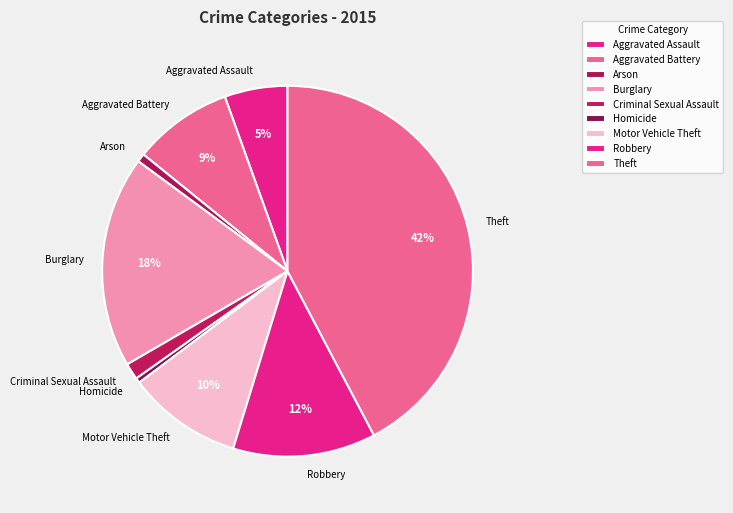

What percentage is the Motor Vehicle Theft slice, to the nearest percent?

10%